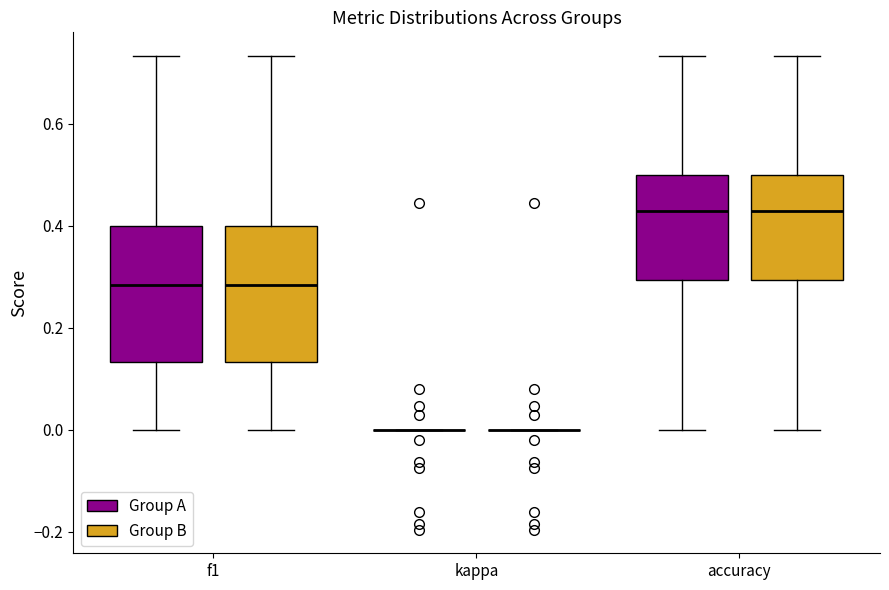

Reading left to right, read every box against the y-axis: the position of its median line, the range the box covers, and the ends of its whiskers. The values are not printed on the chart, so give them approximately, as read against the axis.

f1 (Group A): median 0.28, box 0.14 to 0.40, whiskers 0.00 to 0.74
f1 (Group B): median 0.28, box 0.14 to 0.40, whiskers 0.00 to 0.74
kappa (Group A): box collapsed to a line at 0.00, whiskers 0.00 to 0.00
kappa (Group B): box collapsed to a line at 0.00, whiskers 0.00 to 0.00
accuracy (Group A): median 0.42, box 0.30 to 0.50, whiskers 0.00 to 0.74
accuracy (Group B): median 0.42, box 0.30 to 0.50, whiskers 0.00 to 0.74